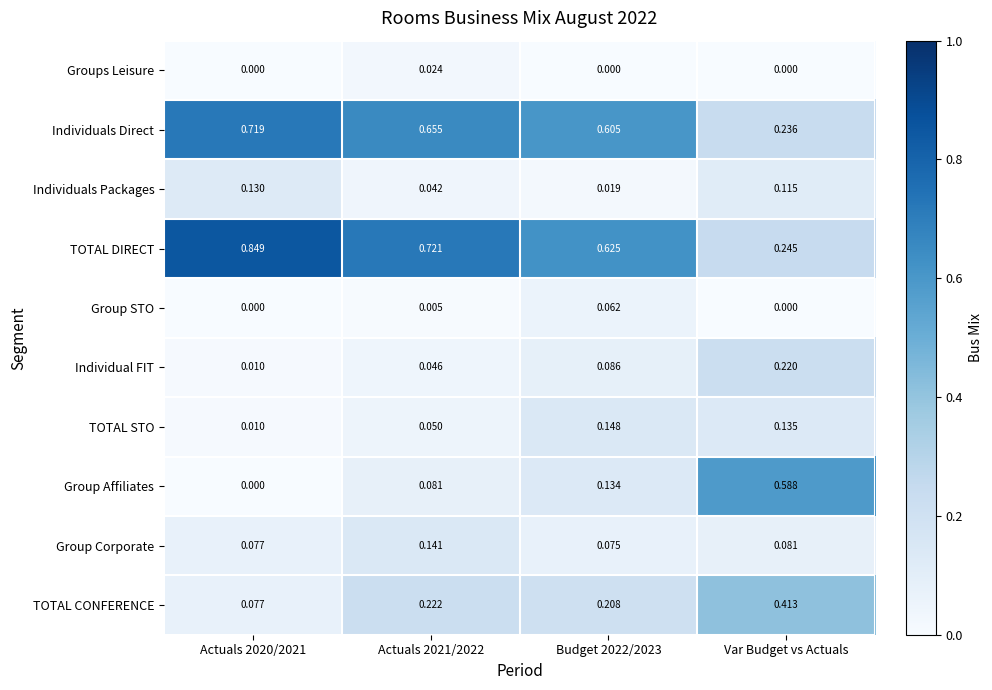

At which label is TOTAL DIRECT closest to 0?

Var Budget vs Actuals